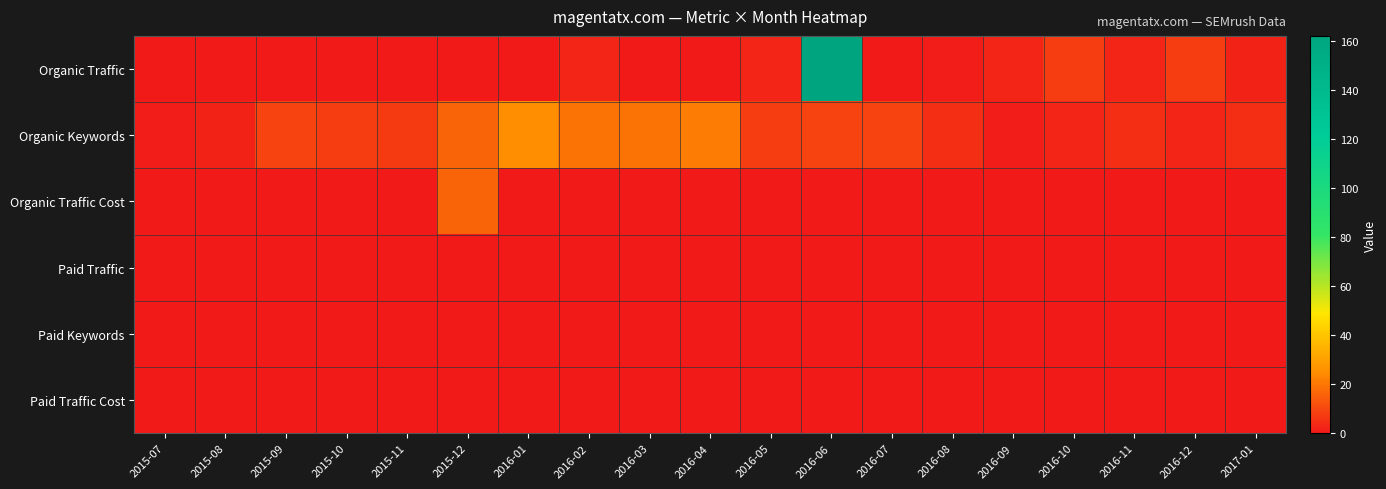

Reading left to right, extract all data points from this chart.

Organic Traffic: 2015-07=0	2015-08=0	2015-09=0	2015-10=0	2015-11=0	2015-12=0	2016-01=0	2016-02=3	2016-03=0	2016-04=0	2016-05=3	2016-06=162	2016-07=0	2016-08=1	2016-09=3	2016-10=8	2016-11=3	2016-12=8	2017-01=2
Organic Keywords: 2015-07=1	2015-08=2	2015-09=9	2015-10=8	2015-11=7	2015-12=16	2016-01=25	2016-02=19	2016-03=19	2016-04=21	2016-05=8	2016-06=9	2016-07=9	2016-08=5	2016-09=1	2016-10=3	2016-11=5	2016-12=3	2017-01=5
Organic Traffic Cost: 2015-07=0	2015-08=0	2015-09=0	2015-10=0	2015-11=0	2015-12=16	2016-01=0	2016-02=0	2016-03=0	2016-04=0	2016-05=0	2016-06=0	2016-07=0	2016-08=0	2016-09=0	2016-10=0	2016-11=0	2016-12=0	2017-01=0
Paid Traffic: 2015-07=0	2015-08=0	2015-09=0	2015-10=0	2015-11=0	2015-12=0	2016-01=0	2016-02=0	2016-03=0	2016-04=0	2016-05=0	2016-06=0	2016-07=0	2016-08=0	2016-09=0	2016-10=0	2016-11=0	2016-12=0	2017-01=0
Paid Keywords: 2015-07=0	2015-08=0	2015-09=0	2015-10=0	2015-11=0	2015-12=0	2016-01=0	2016-02=0	2016-03=0	2016-04=0	2016-05=0	2016-06=0	2016-07=0	2016-08=0	2016-09=0	2016-10=0	2016-11=0	2016-12=0	2017-01=0
Paid Traffic Cost: 2015-07=0	2015-08=0	2015-09=0	2015-10=0	2015-11=0	2015-12=0	2016-01=0	2016-02=0	2016-03=0	2016-04=0	2016-05=0	2016-06=0	2016-07=0	2016-08=0	2016-09=0	2016-10=0	2016-11=0	2016-12=0	2017-01=0